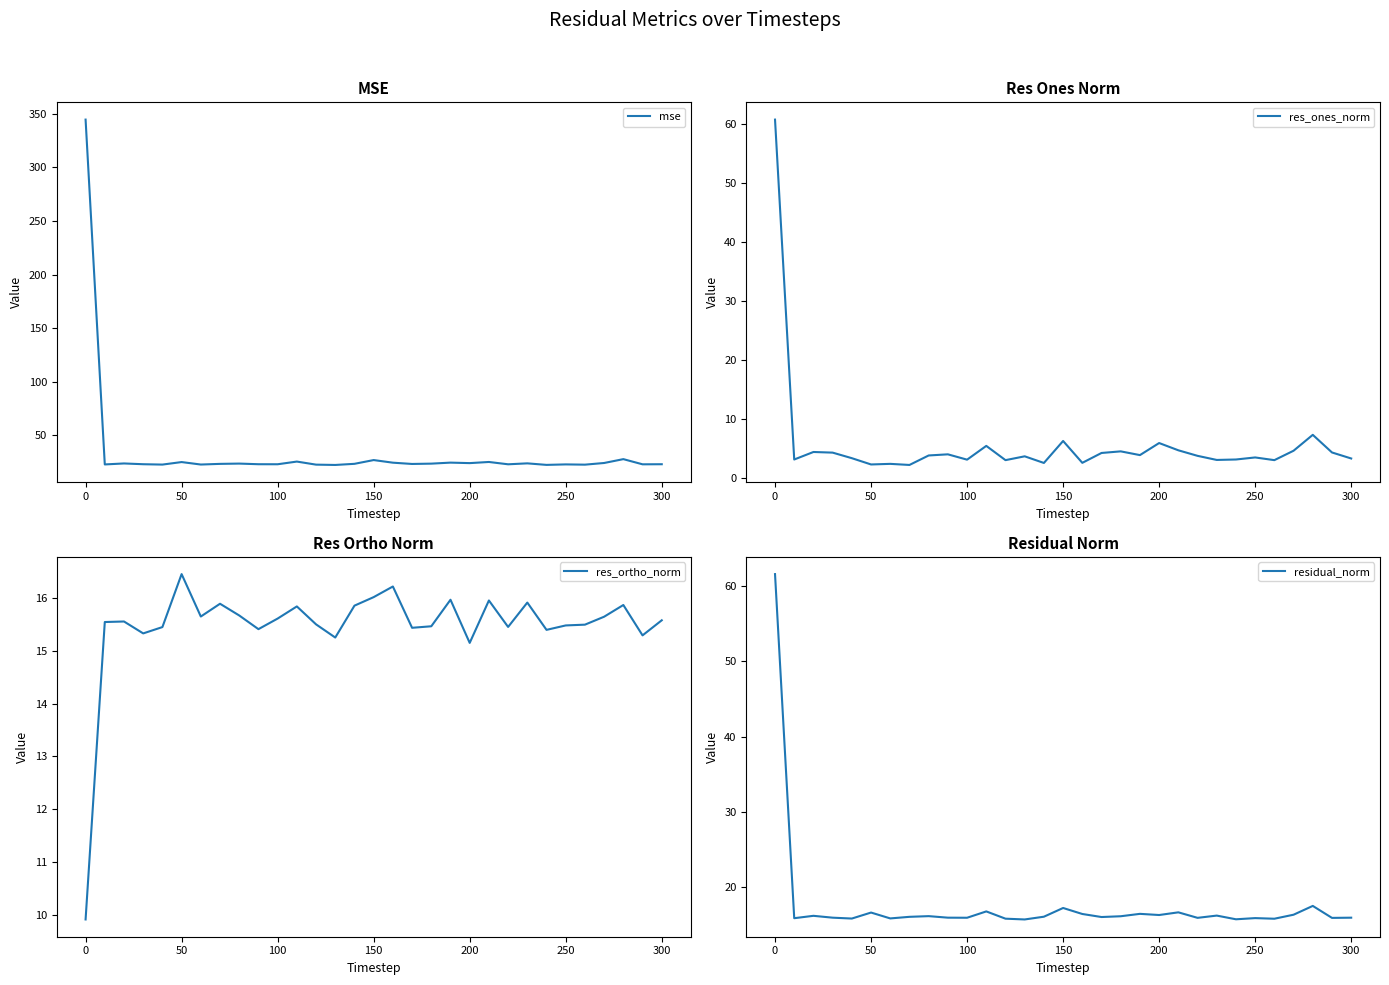

True or false: mse has a value of 562.4 at 0.

False